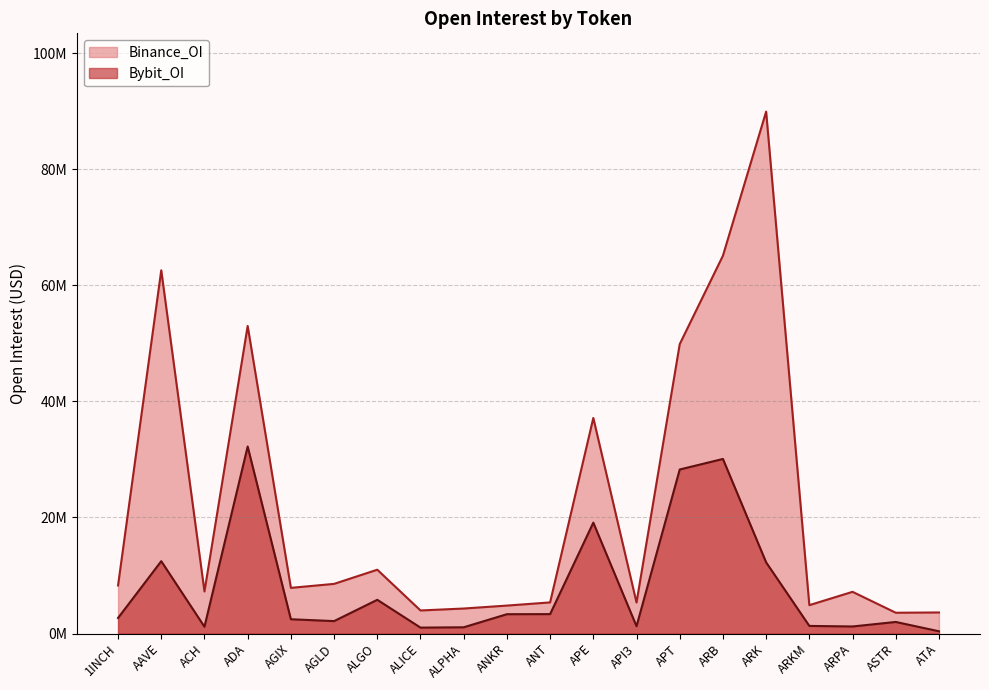

True or false: Binance_OI and Bybit_OI cross at least once.

False